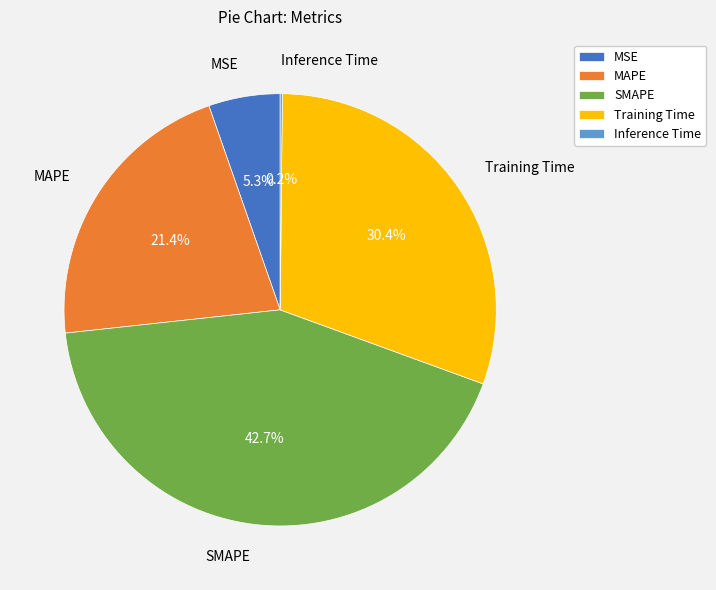

What percentage do Training Time and MAPE together represent?

51.8%